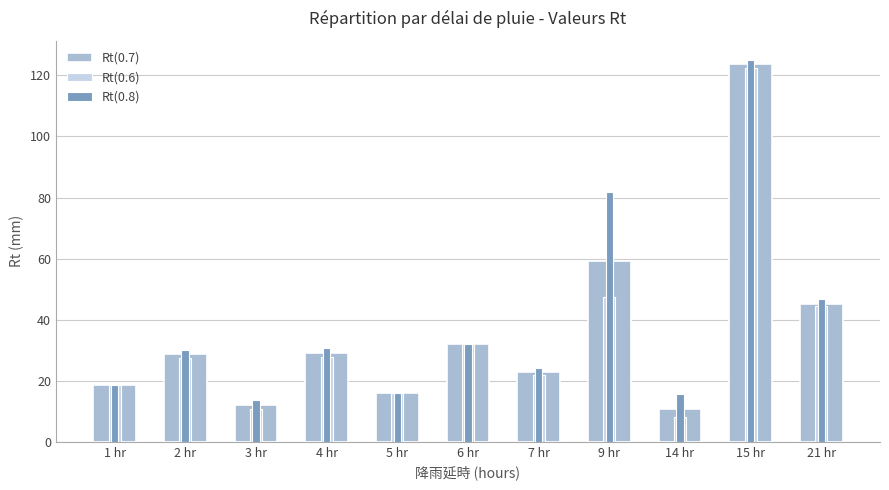

Between 6 hr and 14 hr, which series saw the biggest shift?

Rt(0.6)